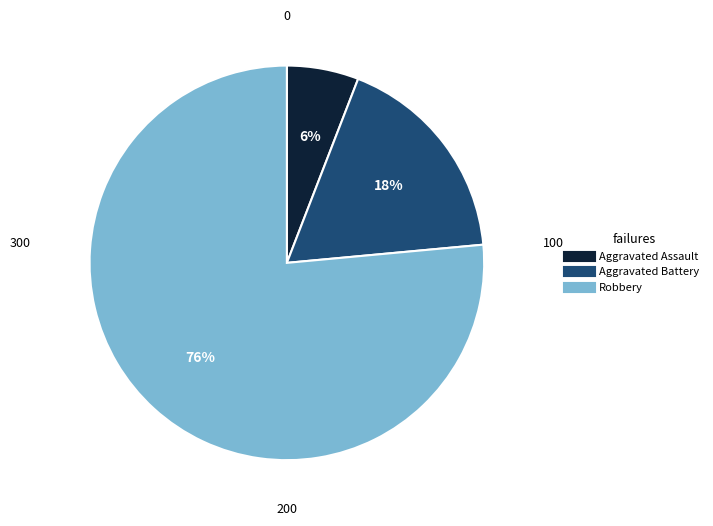

Rank the categories by value from lowest to highest.

Aggravated Assault, Aggravated Battery, Robbery